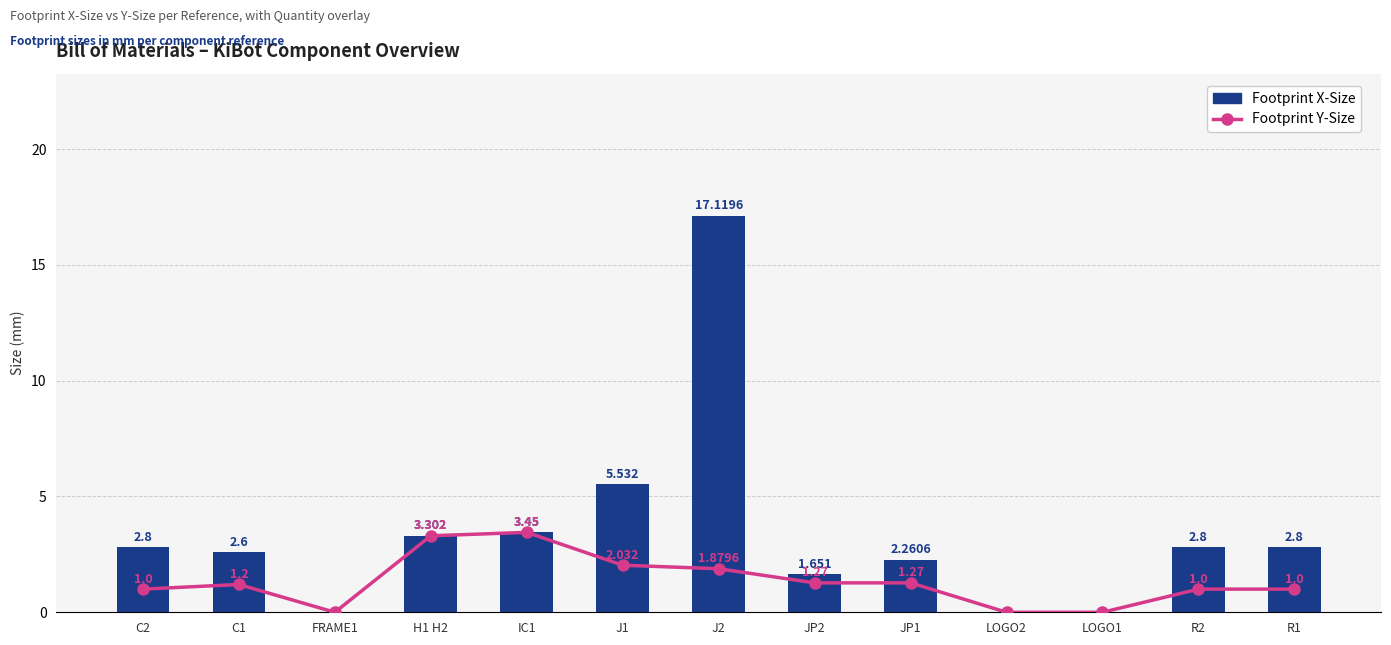

What is the sum of all Footprint X-Size values?

44.3